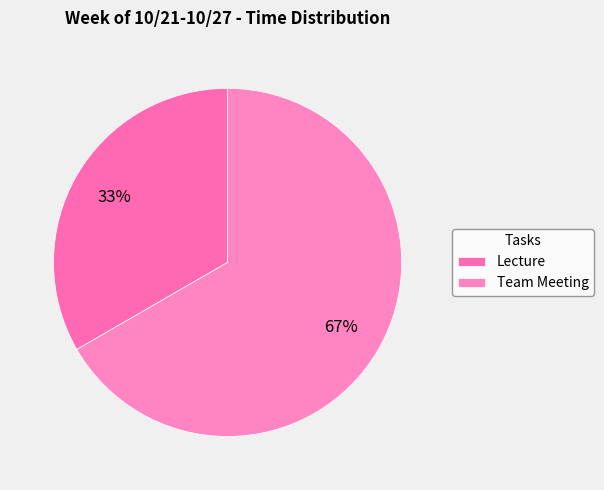

Which category has the biggest portion of the pie?

Team Meeting